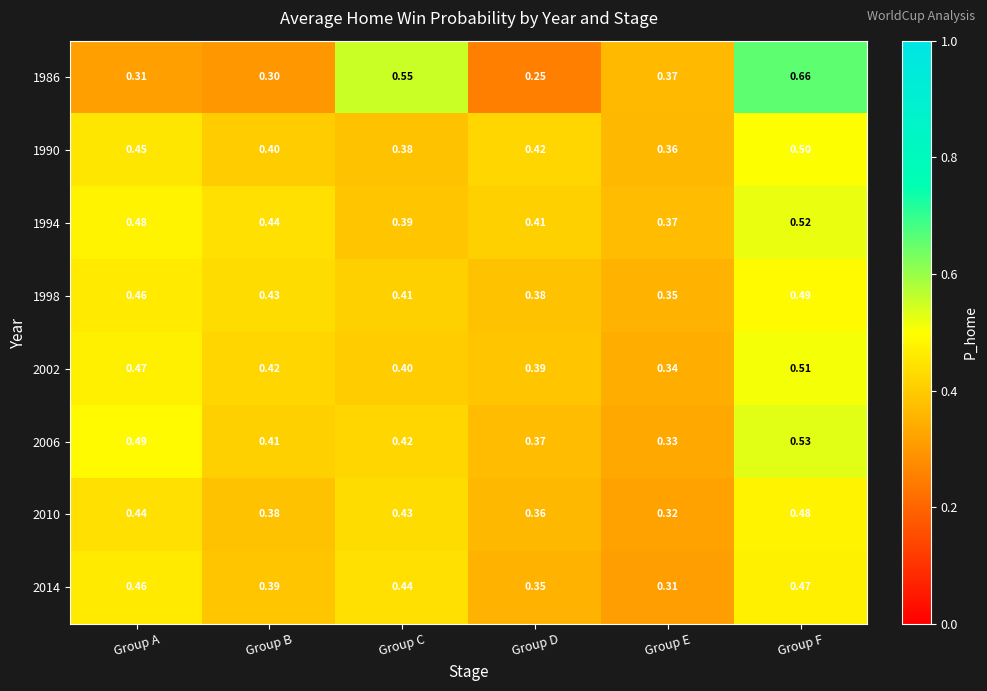

List the series in order of their peak value, highest first.

1986, 2006, 1994, 2002, 1990, 1998, 2010, 2014